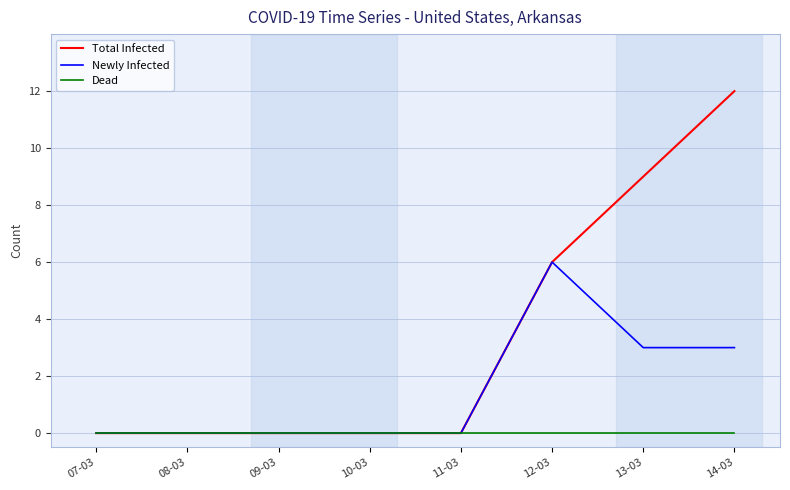

Which series has the widest spread of values?

Total Infected